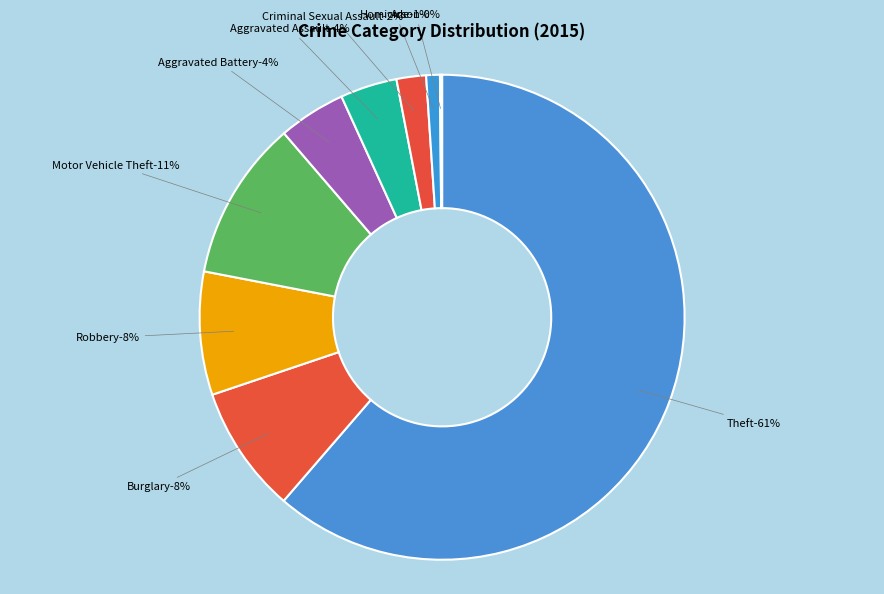

Which slice is the smallest?

Arson